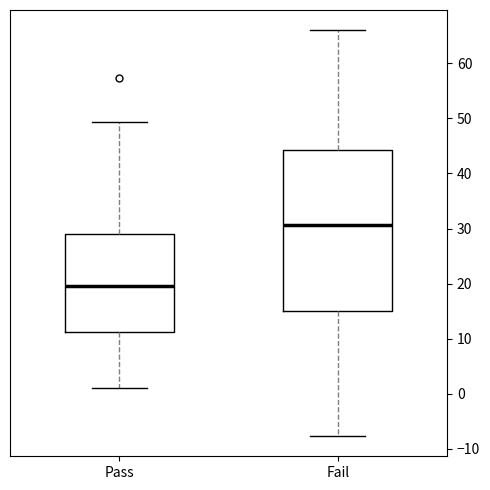

Where does the upper whisker of the box for Pass end on the y-axis? The values are not printed on the chart, so give them approximately, as read against the axis.

49